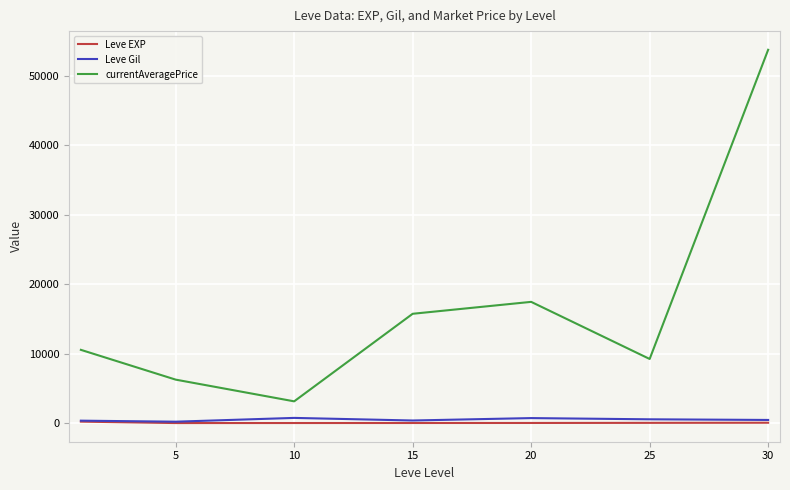

What is the greatest value displayed?

53750.0